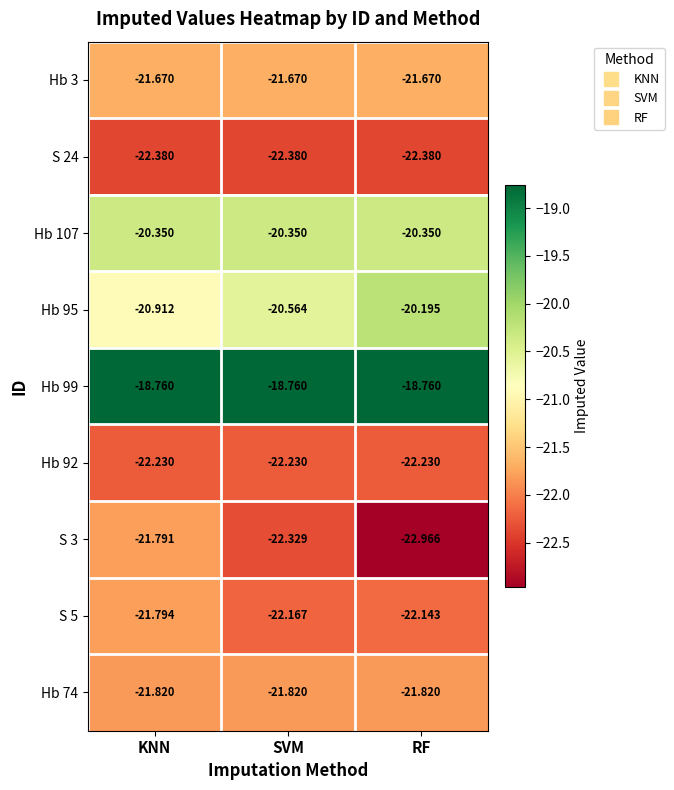

What is the total value across all series at SVM?

-192.3